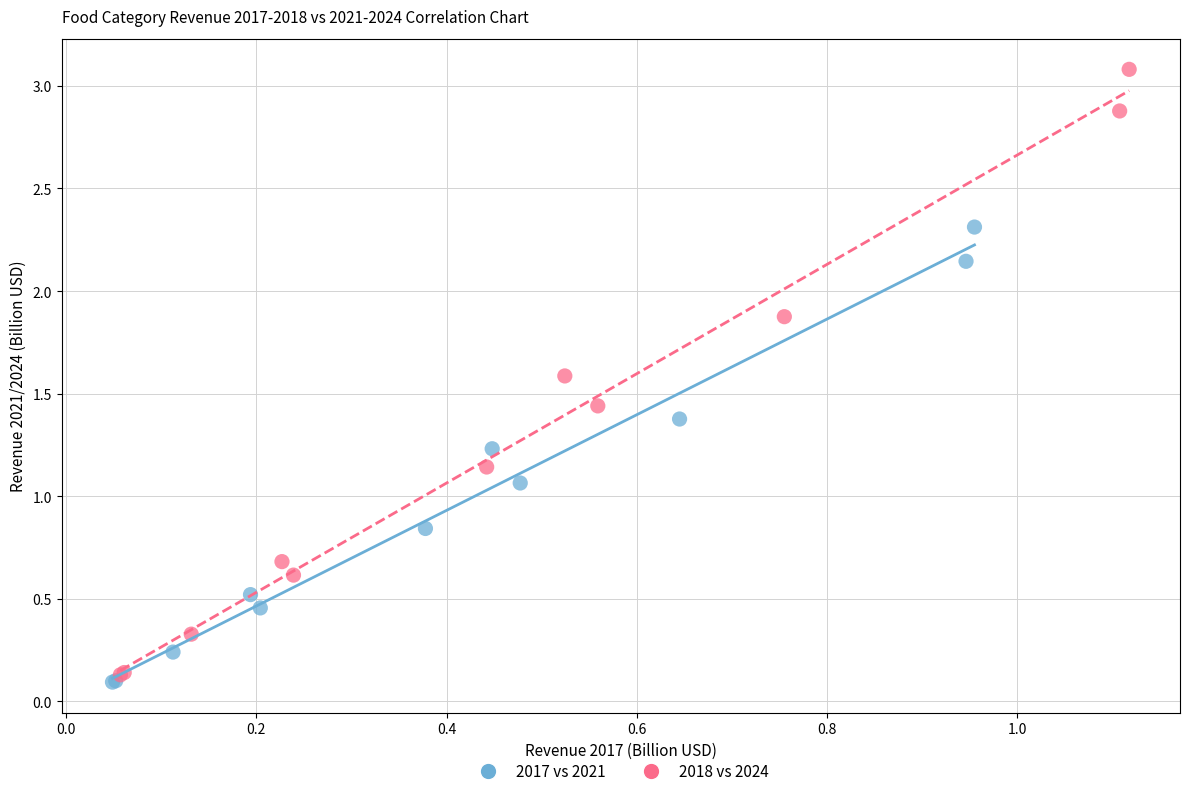

Which series reaches the minimum Y coordinate?

2017 vs 2021